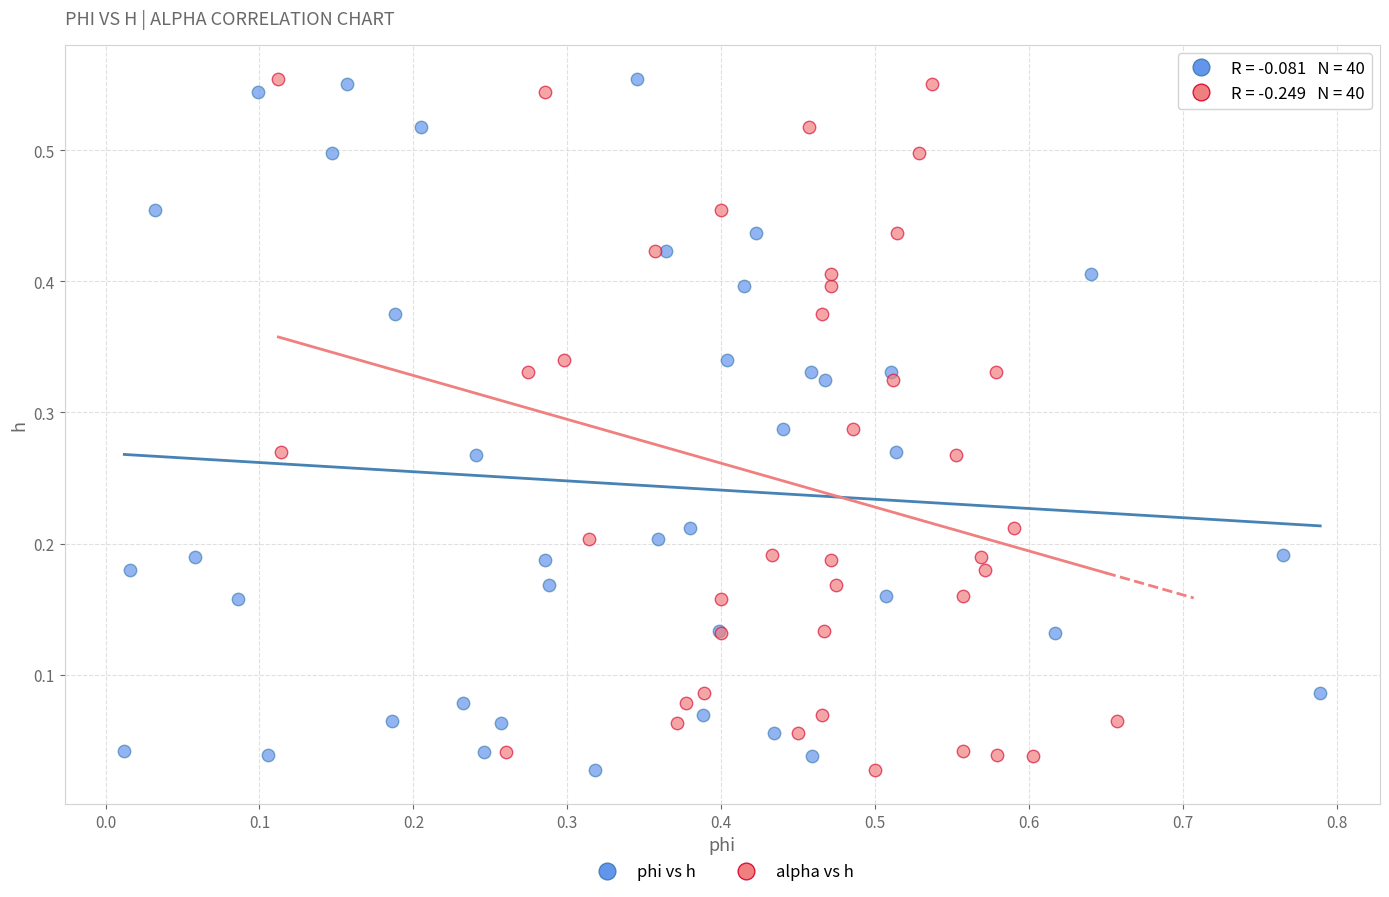

What are all the series names shown in the legend?

phi vs h, alpha vs h